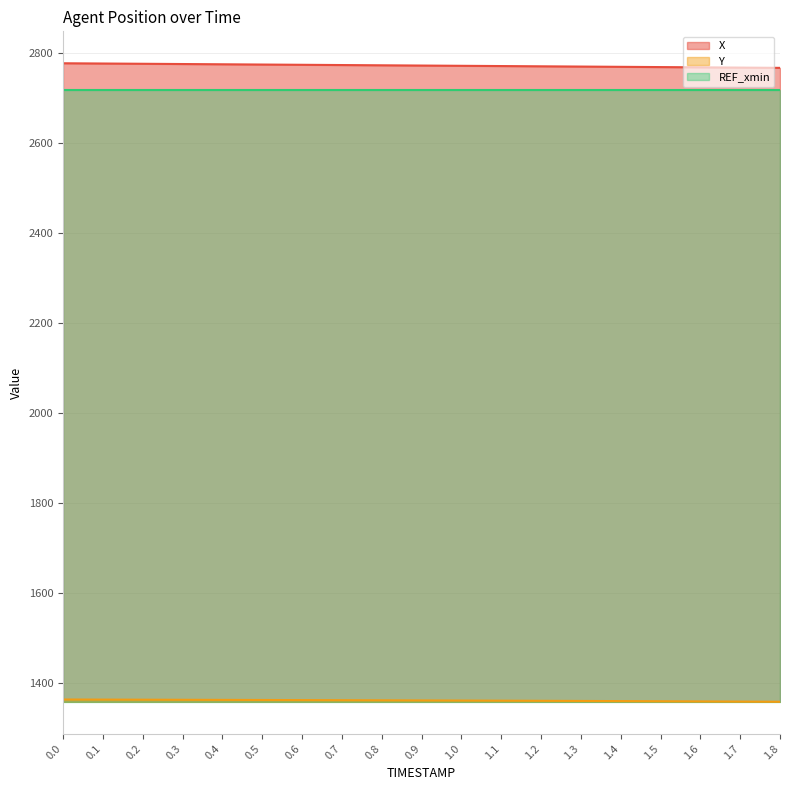

What is the sum of the Y values at 0.2 and 0.9?

2722.8